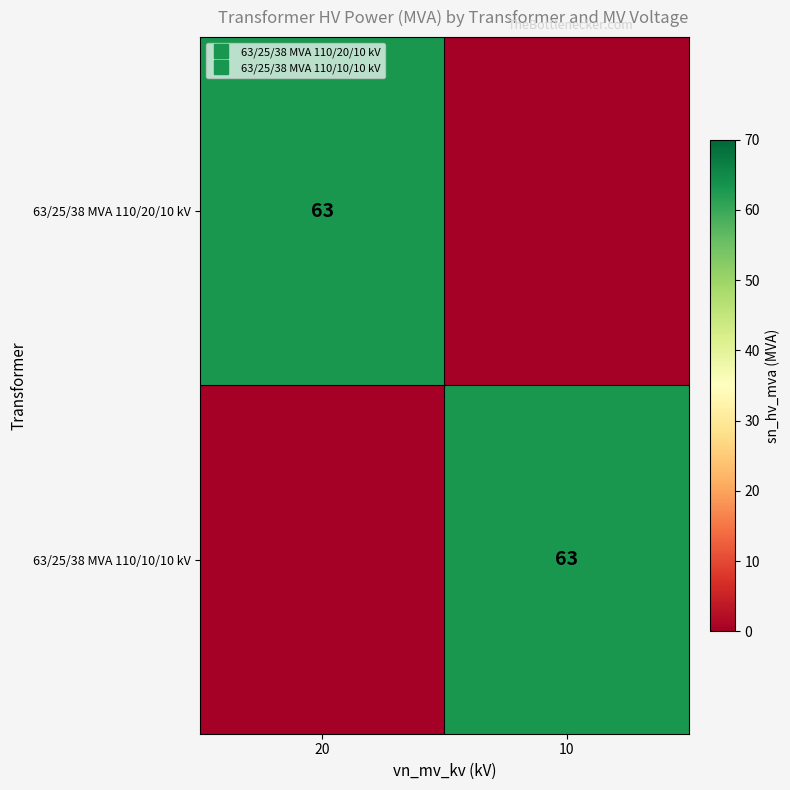

Which series has the widest spread of values?

63/25/38 MVA 110/20/10 kV